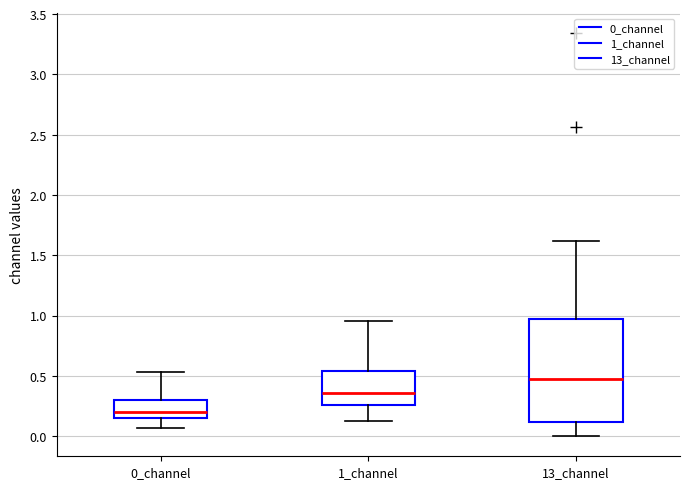

Comparing the boxes themselves (not the whiskers), which one is the tallest?

13_channel